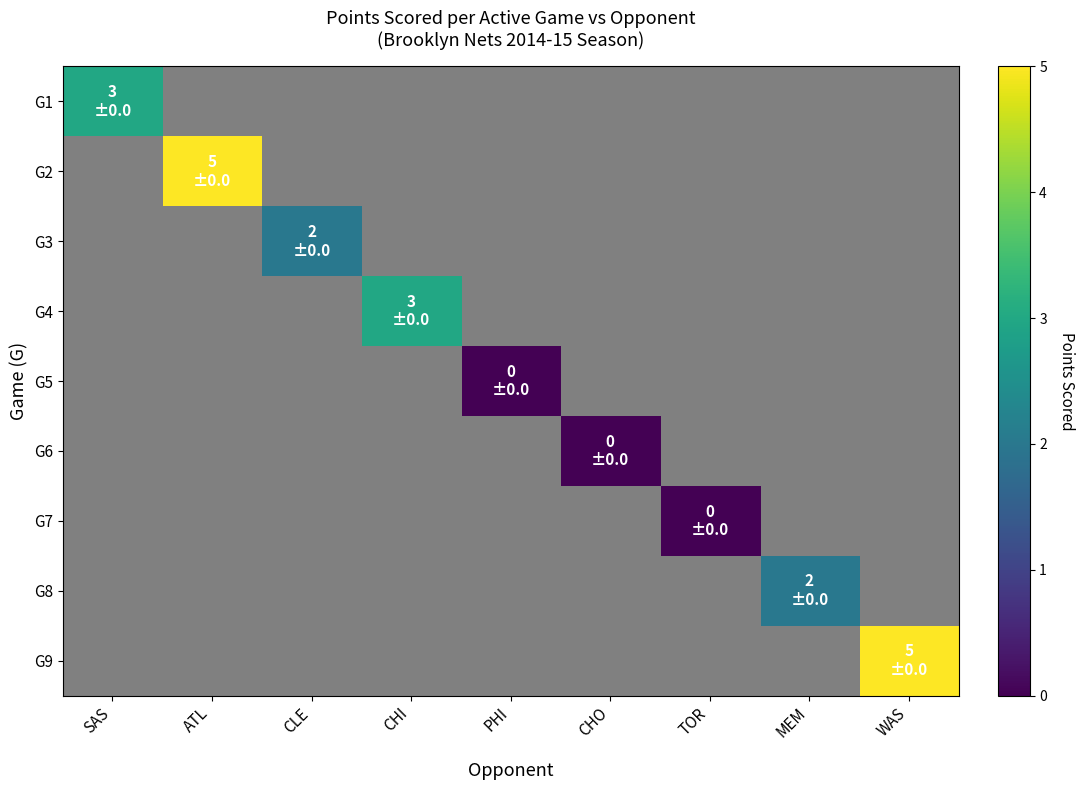

List the labels in order of G4 value, smallest first.

SAS, ATL, CLE, CHI, PHI, CHO, TOR, MEM, WAS